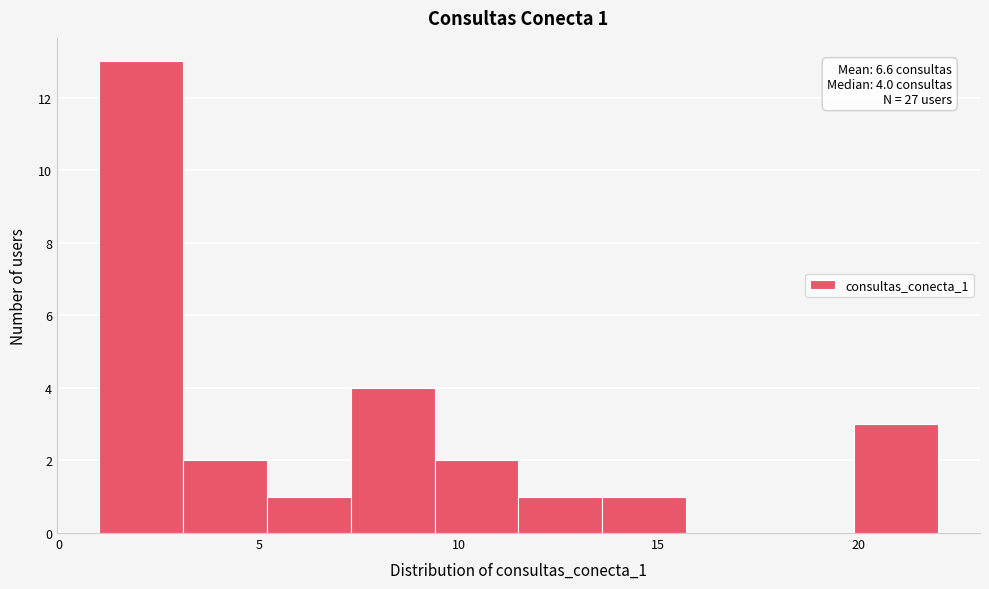

Over which range of the x-axis is the bar tallest?

1.0 to 3.1